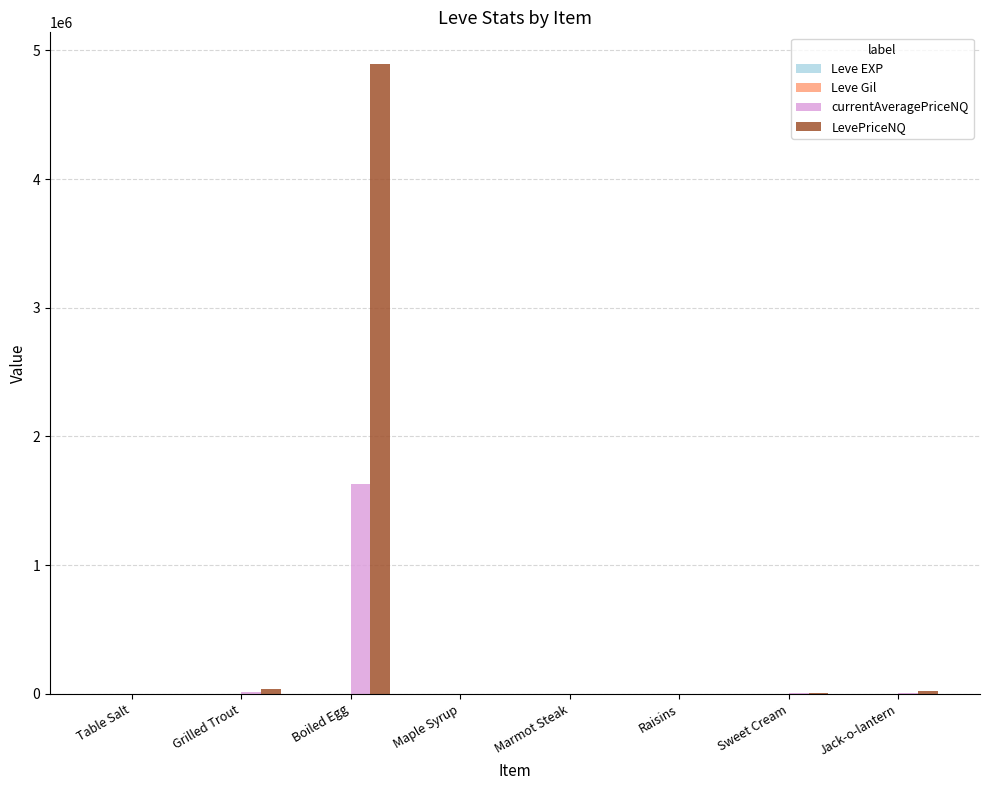

At which category is the sum across all series the highest?

Boiled Egg